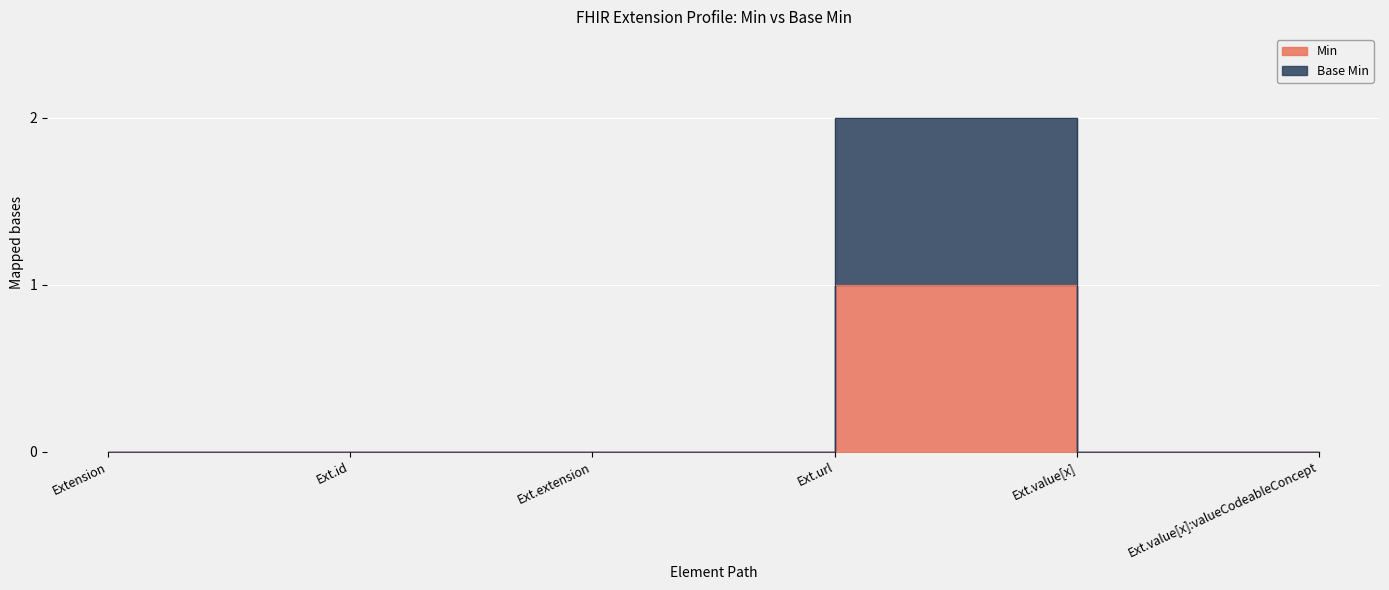

Reading right to left, transcribe all the data shown in this chart.

Min: 0	0	1	0	0	0
Base Min: 0	0	2	0	0	0